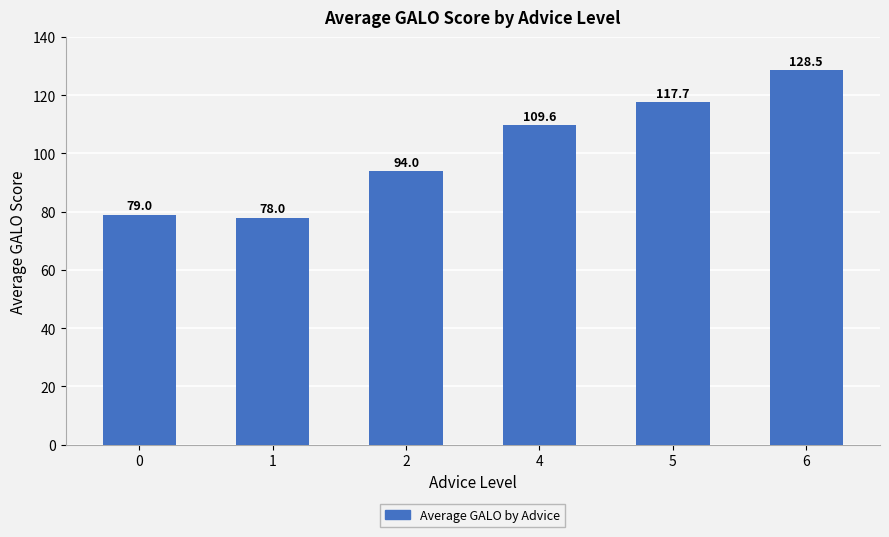

List the labels in order of value, smallest first.

1, 0, 2, 4, 5, 6